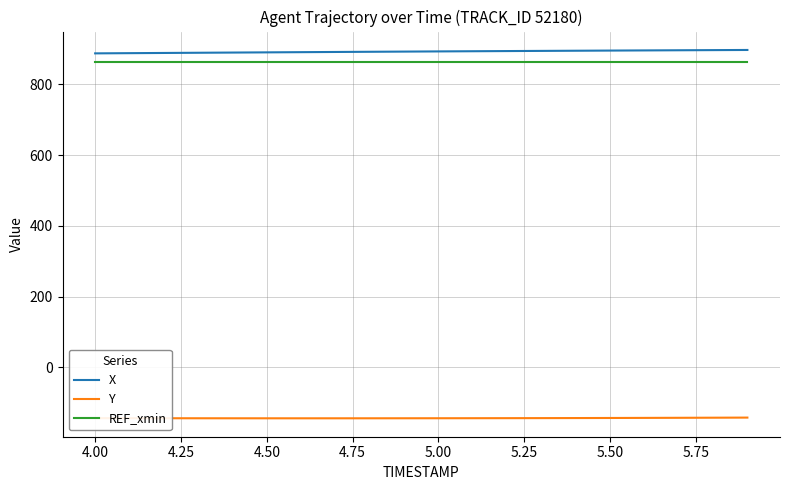

True or false: REF_xmin and Y intersect in this chart.

False